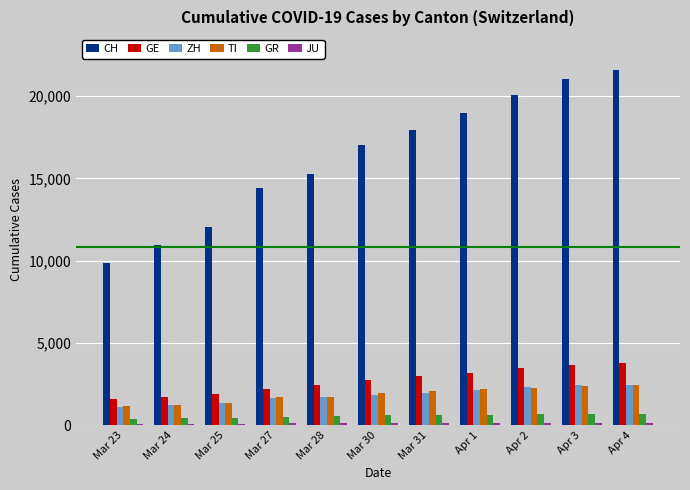

Between Mar 31 and Apr 4, which series saw the biggest shift?

CH